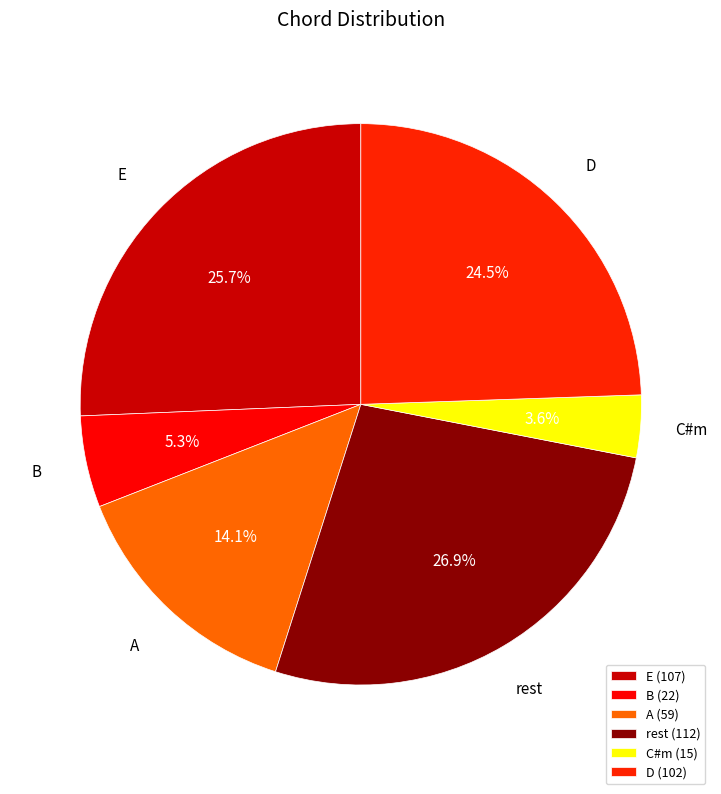

How many slices are in this pie chart?

6